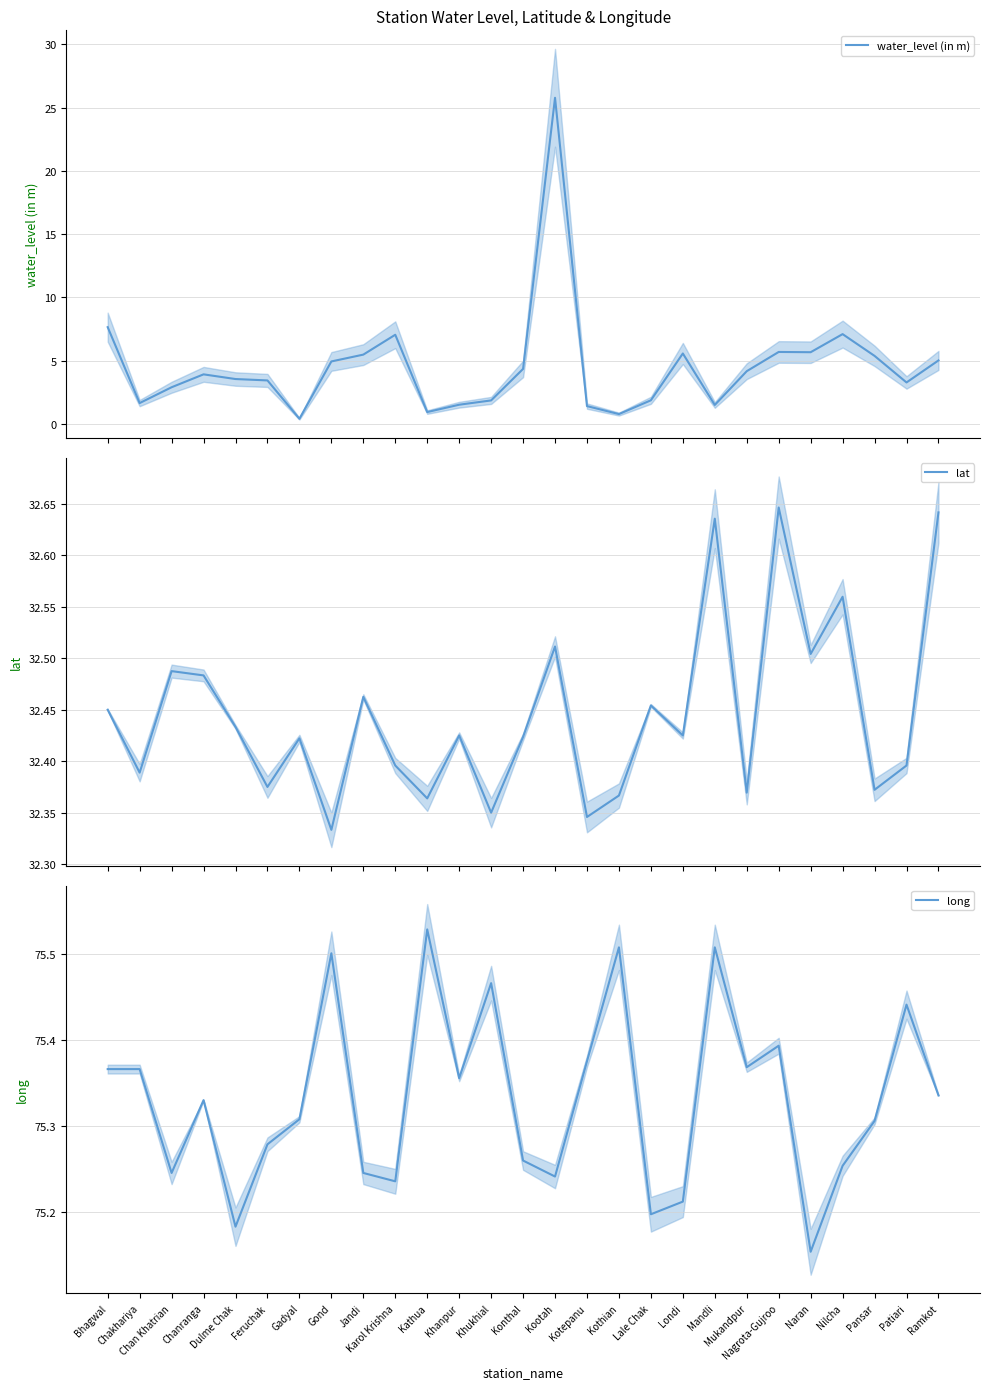

Is the value of long at Mukandpur greater than the value of water_level (in m) at Khanpur?

Yes